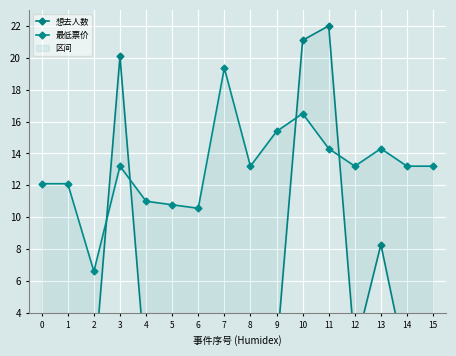

True or false: 想去人数 has a value of 1.5 at 9.

True